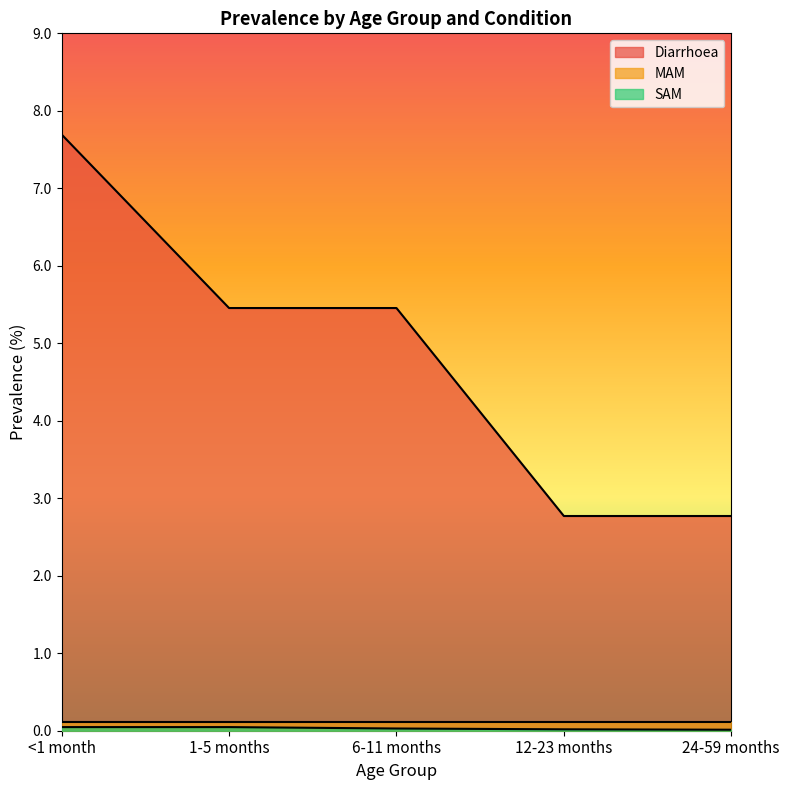

Does the chart display data point markers on the line(s)?

No